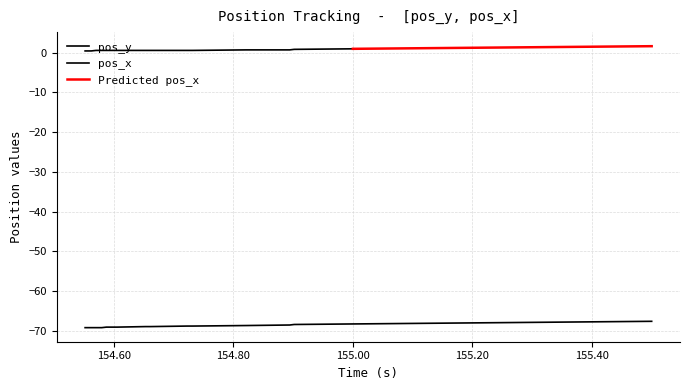

Which series has the widest spread of values?

pos_y